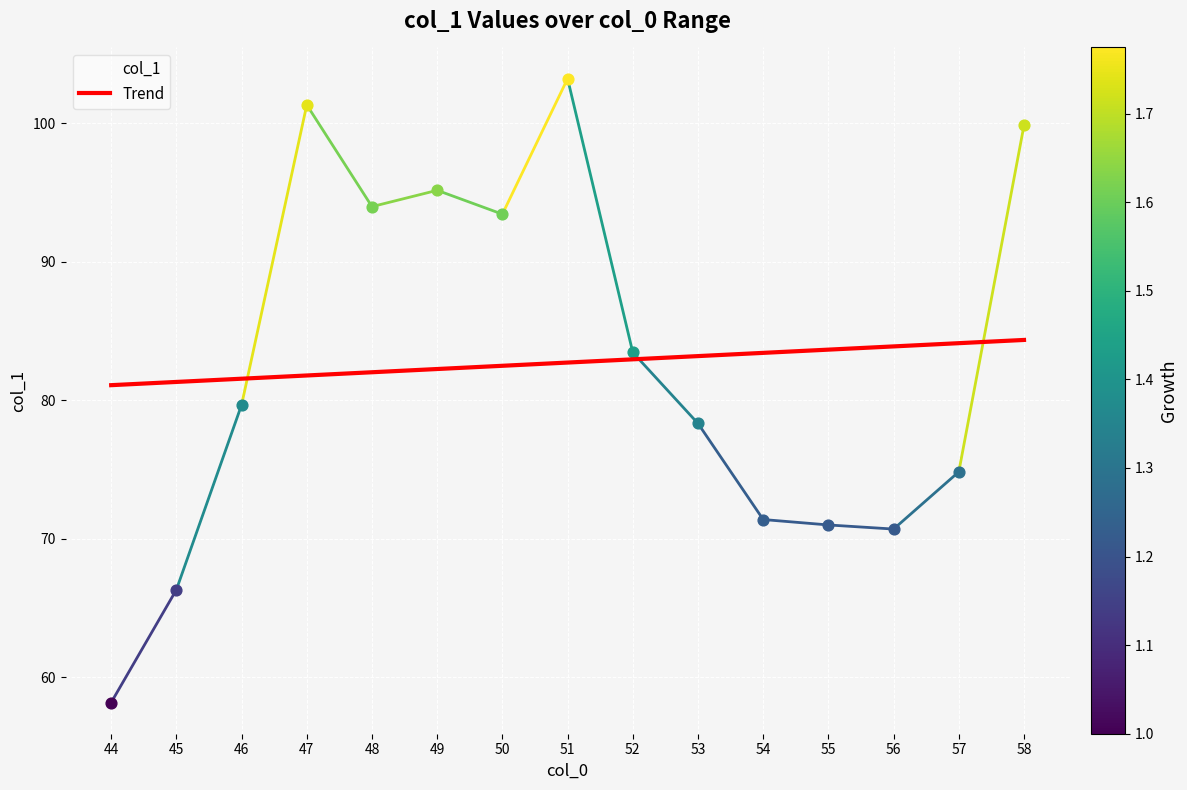

Which has a higher value, 49 or 56?

49